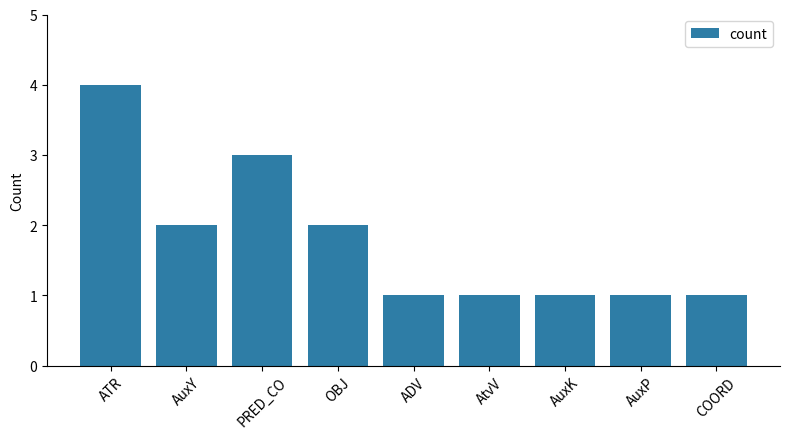

How many bars are there in total?

9